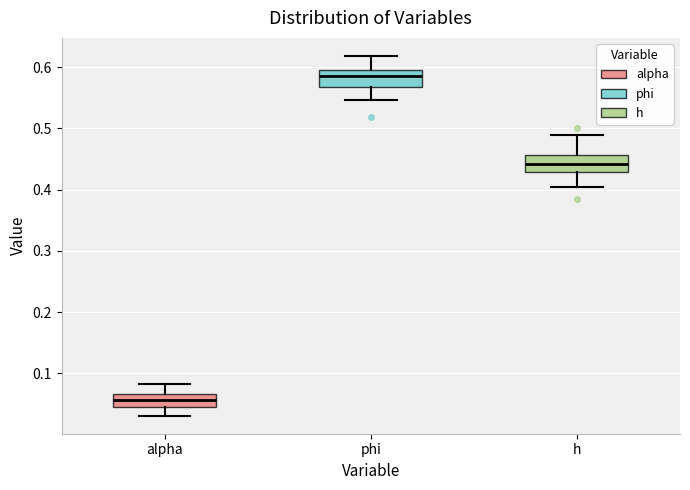

Reading left to right, read every box against the y-axis: the position of its median line, the range the box covers, and the ends of its whiskers. The values are not printed on the chart, so give them approximately, as read against the axis.

alpha: median 0.06, box 0.04 to 0.07, whiskers 0.03 to 0.08
phi: median 0.59, box 0.57 to 0.60, whiskers 0.55 to 0.62
h: median 0.44, box 0.43 to 0.46, whiskers 0.40 to 0.49